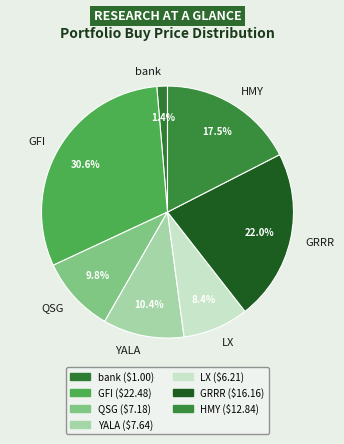

Does GRRR represent more than half of the total?

No